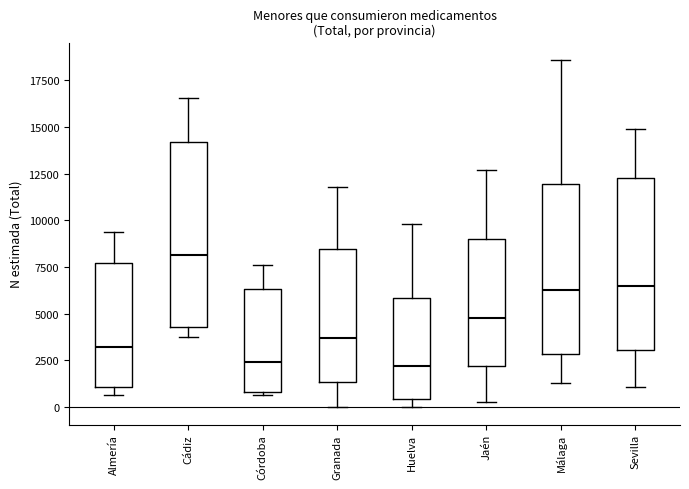

Where is the upper edge of the box for Cádiz on the y-axis? The values are not printed on the chart, so give them approximately, as read against the axis.

14000